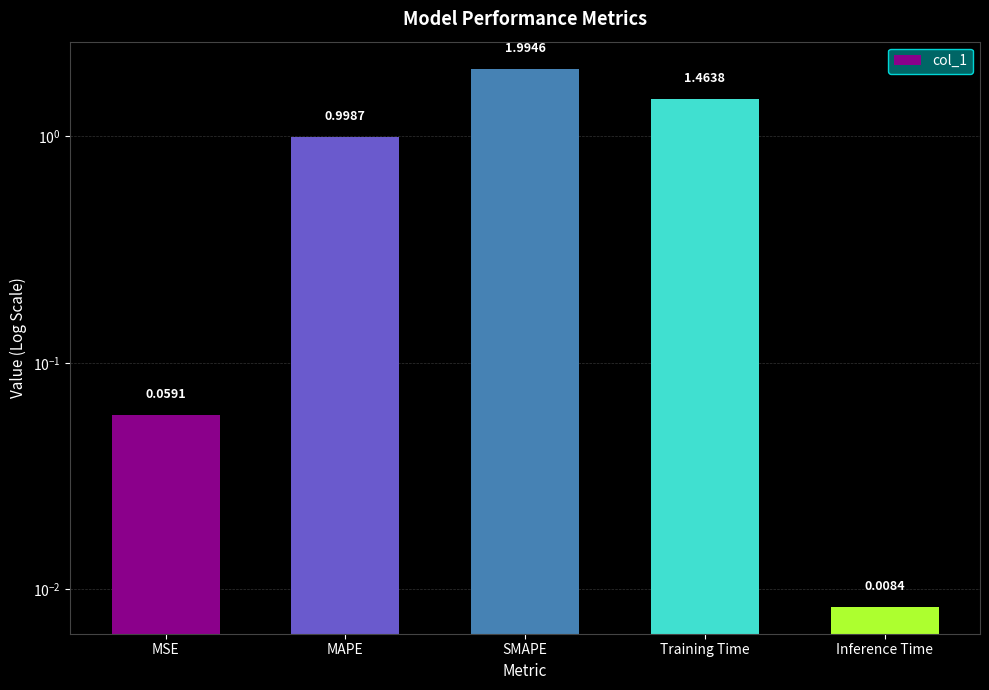

What is the maximum value shown in the chart?

2.0